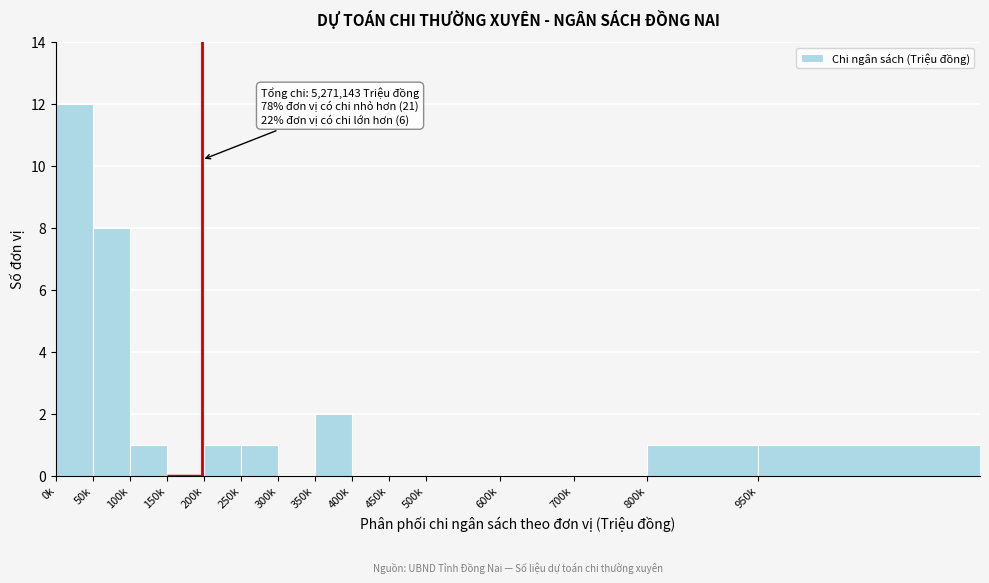

Reading left to right, what are all the values shown in this chart?

0k=12	50k=8	100k=1	150k=0	200k=1	250k=1	300k=0	350k=2	400k=0	450k=0	500k=0	600k=0	700k=0	800k=1	950k=1